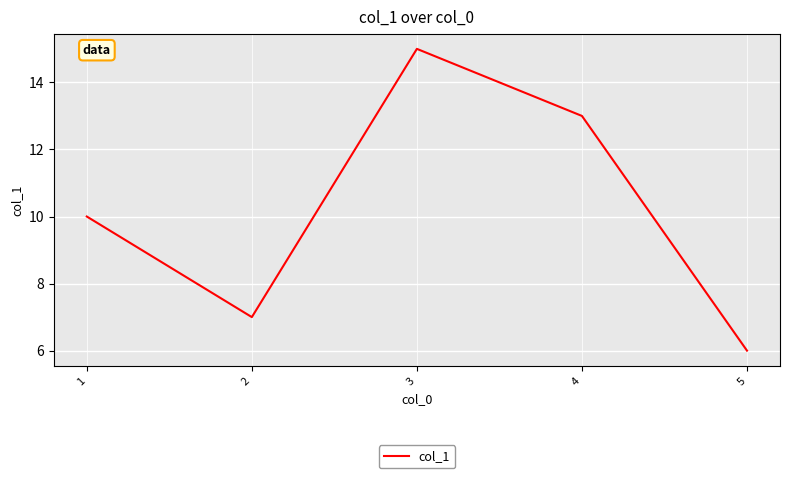

Is this an area chart (filled region under the line)?

No